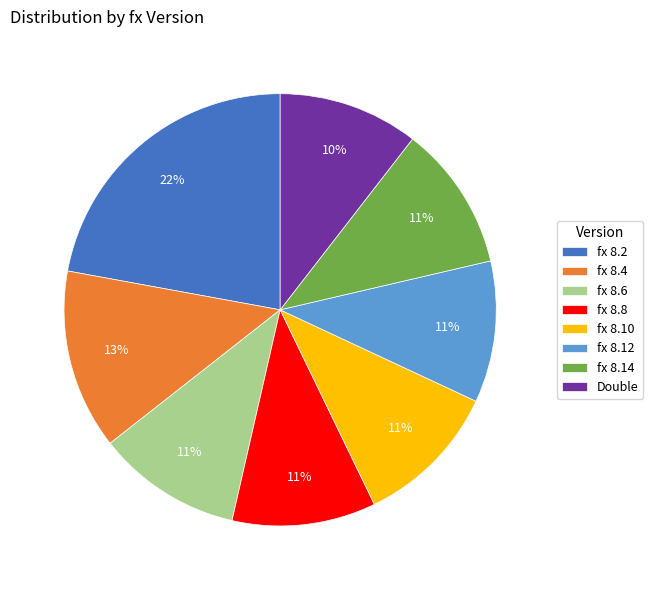

Does Double represent more than half of the total?

No